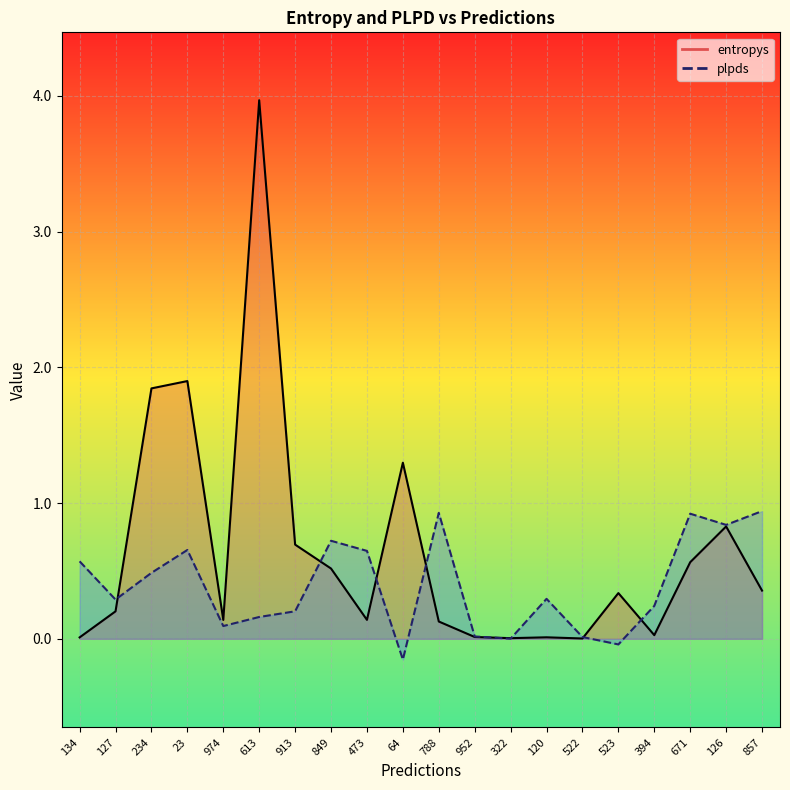

Which series has the largest total across all categories?

entropys